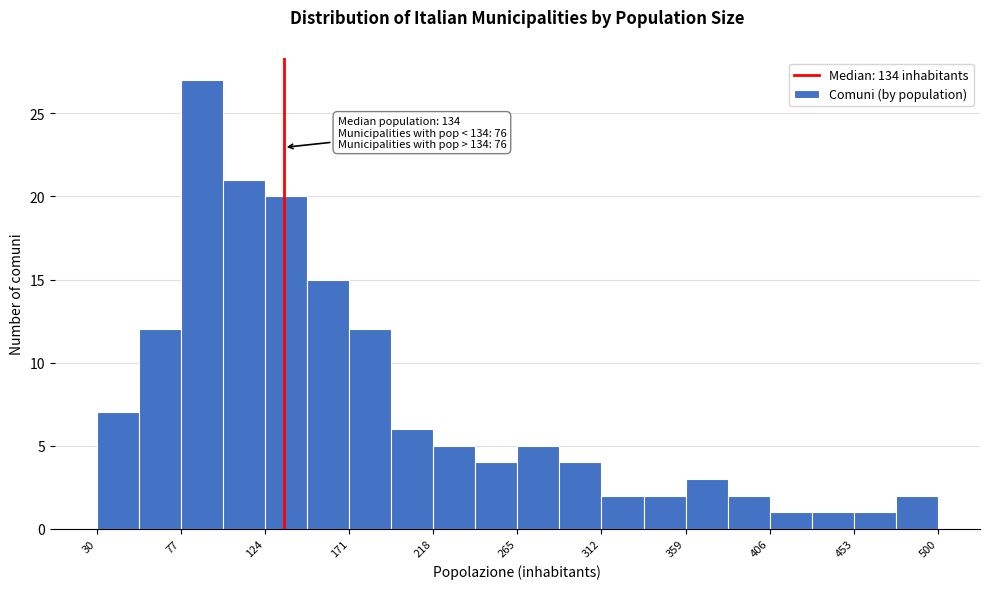

Which range on the x-axis has the tallest bar?

77.0 to 100.5